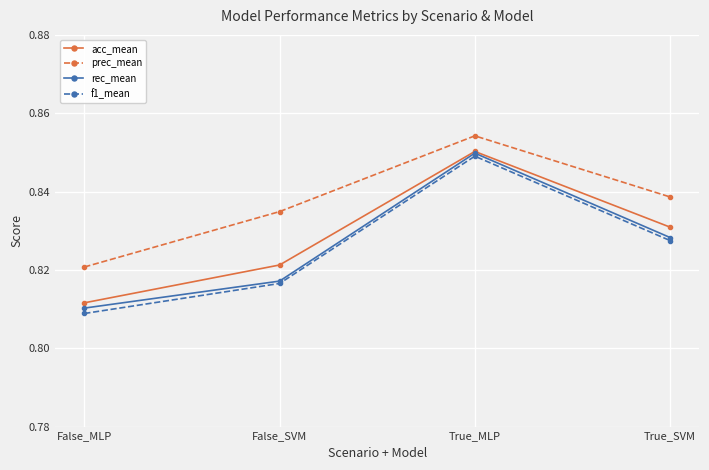

True or false: prec_mean and rec_mean intersect in this chart.

False